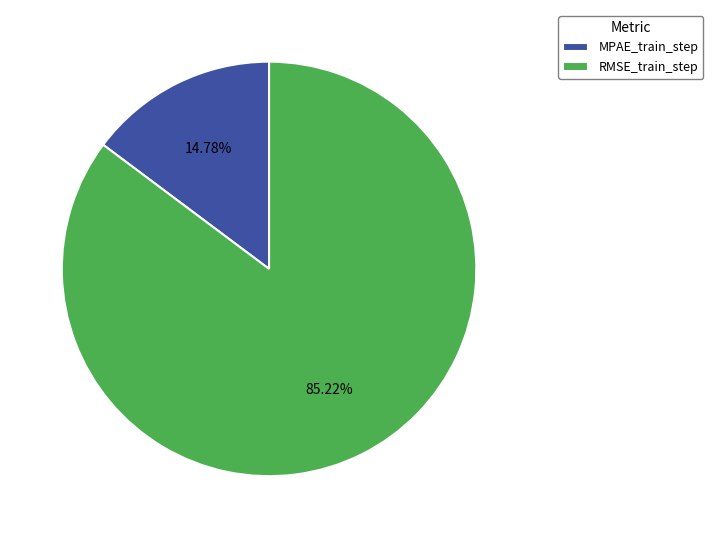

What is the majority slice?

RMSE_train_step